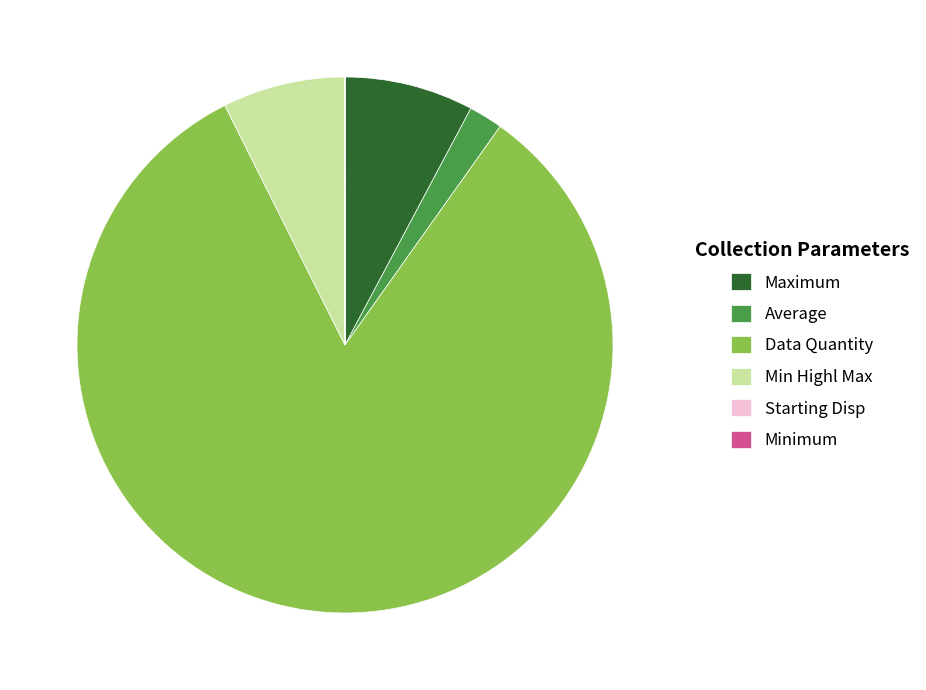

True or false: Min Highl Max accounts for 7% of the total.

True